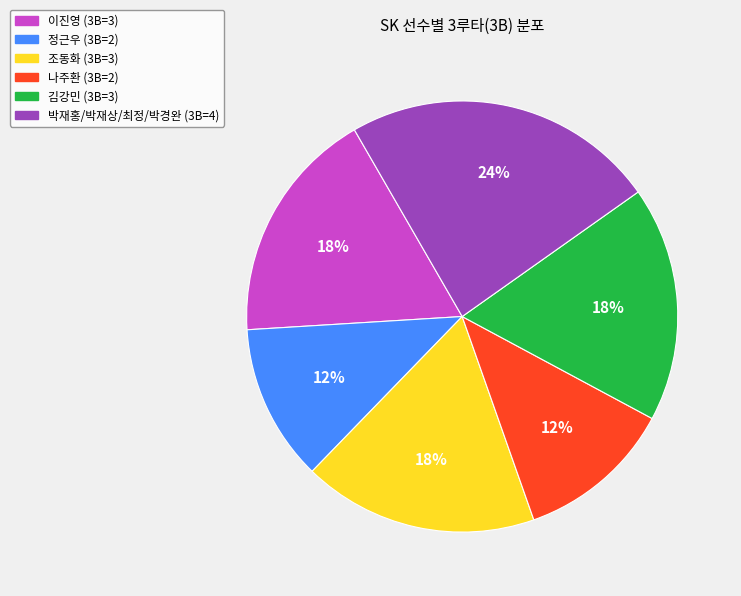

Is there any slice that represents more than half of the pie?

No